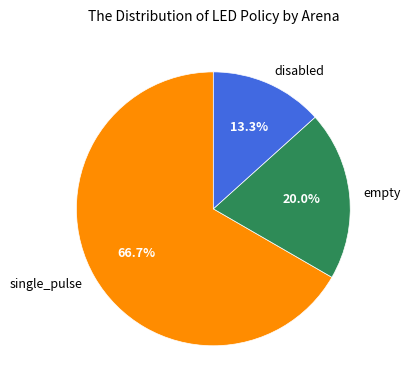

Combined, do single_pulse and disabled account for over 50%?

Yes